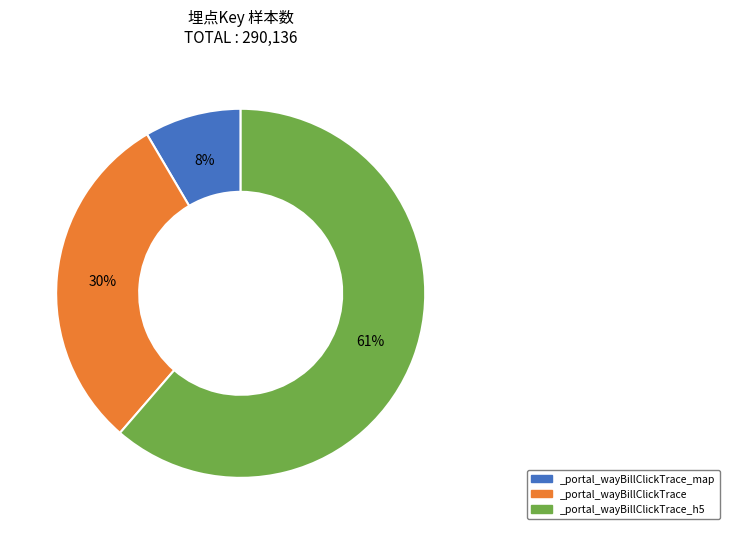

True or false: _portal_wayBillClickTrace_h5 accounts for 47% of the total.

False